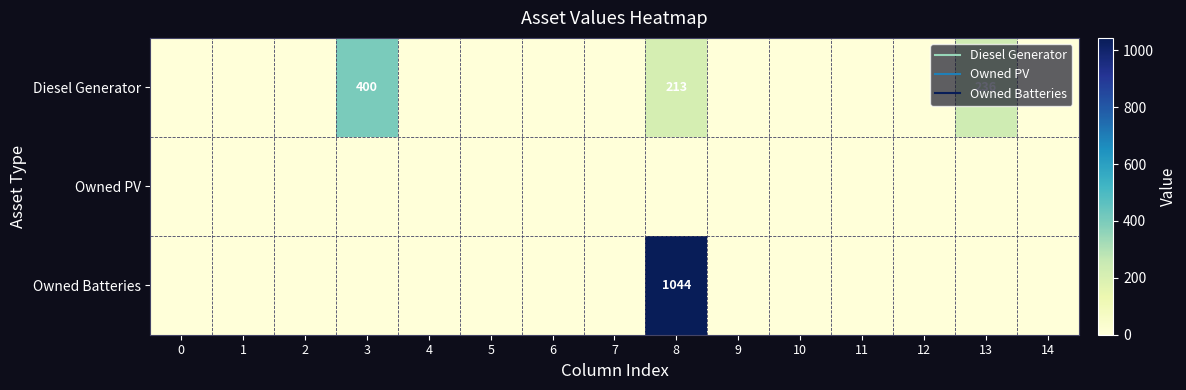

How many data points does each series have?

15